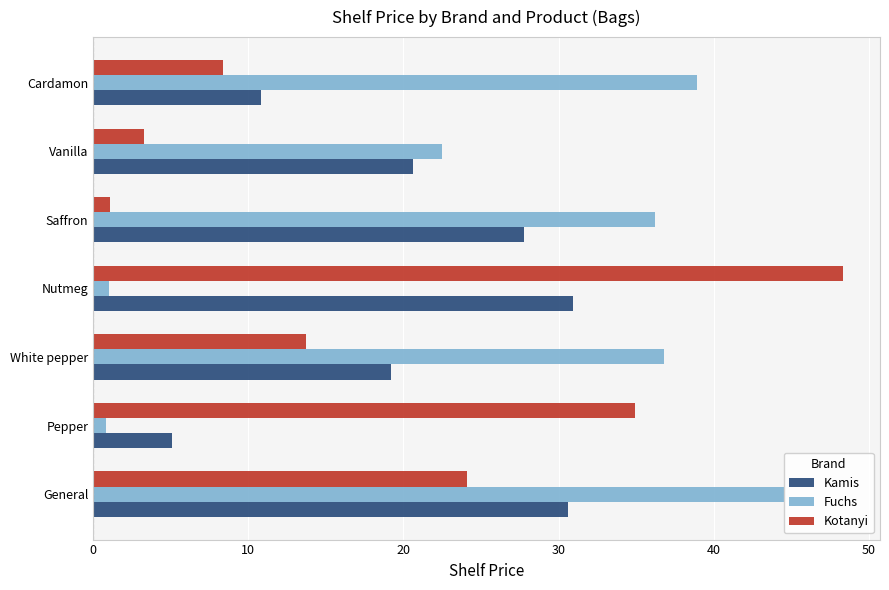

What is the sum of all Fuchs values?

180.7